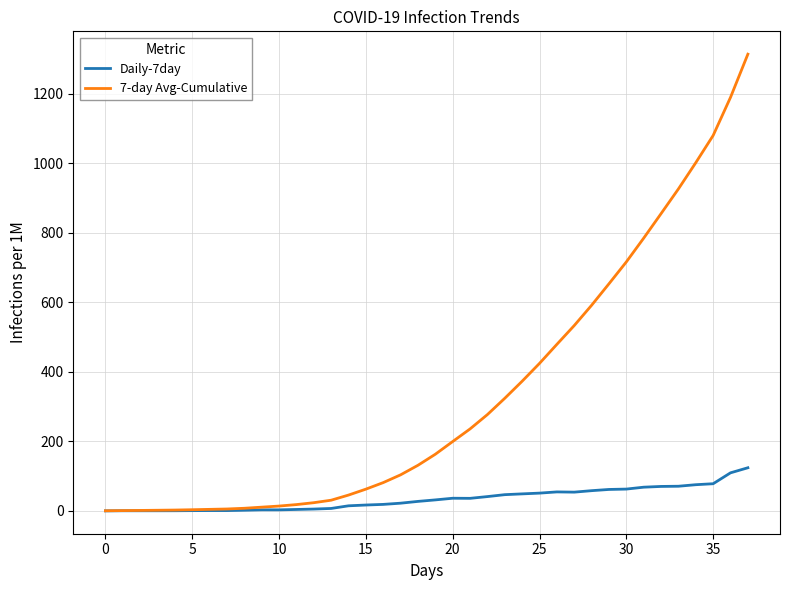

Which series has the largest range (max minus min)?

7-day Avg-Cumulative